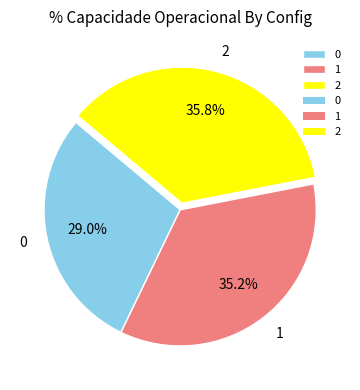

What is the largest slice in the pie chart?

2